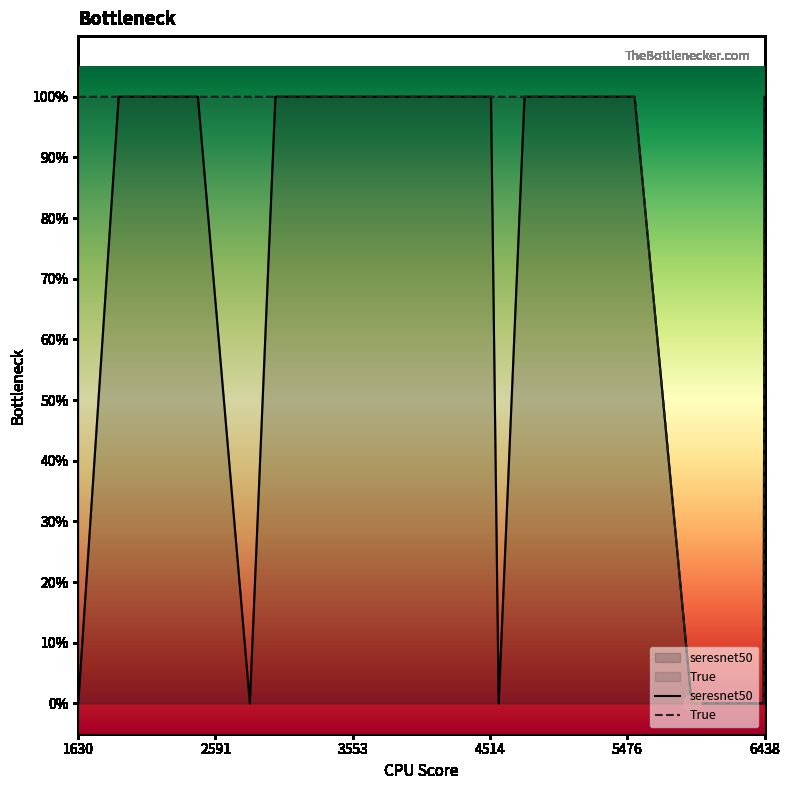

Which has a higher value, 5476 or 6438?

6438